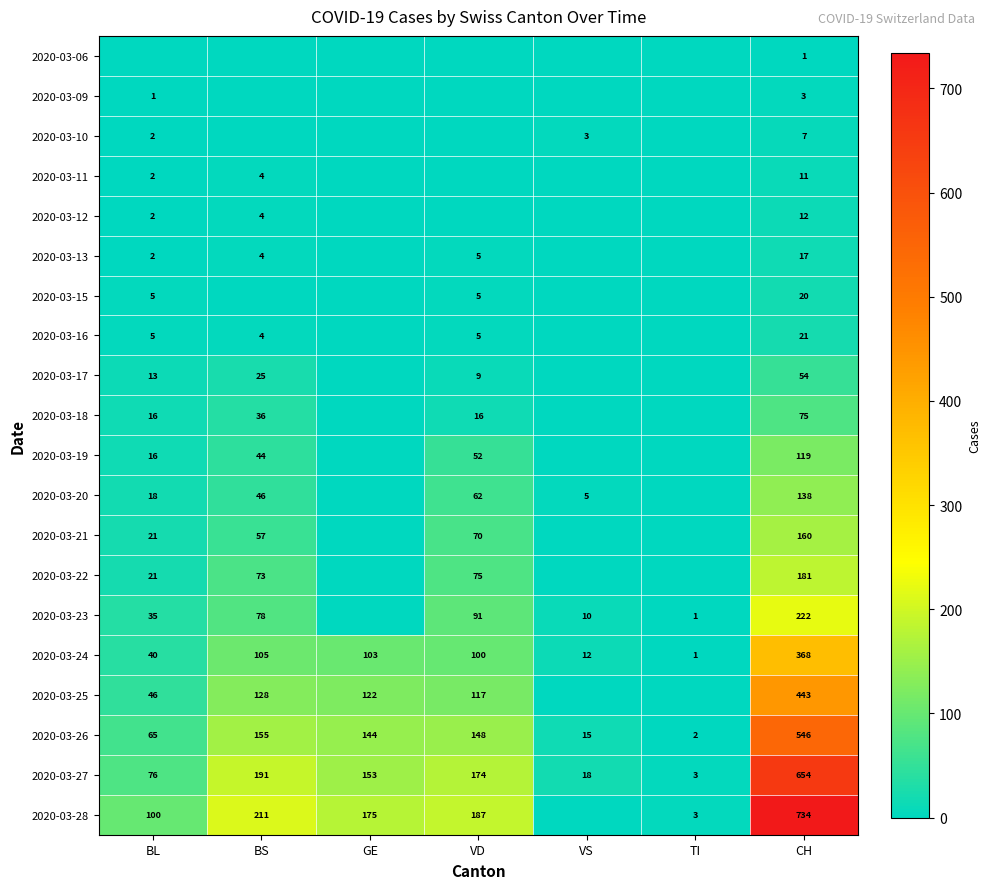

What is the difference between the 2020-03-16 values at BS and CH?

17